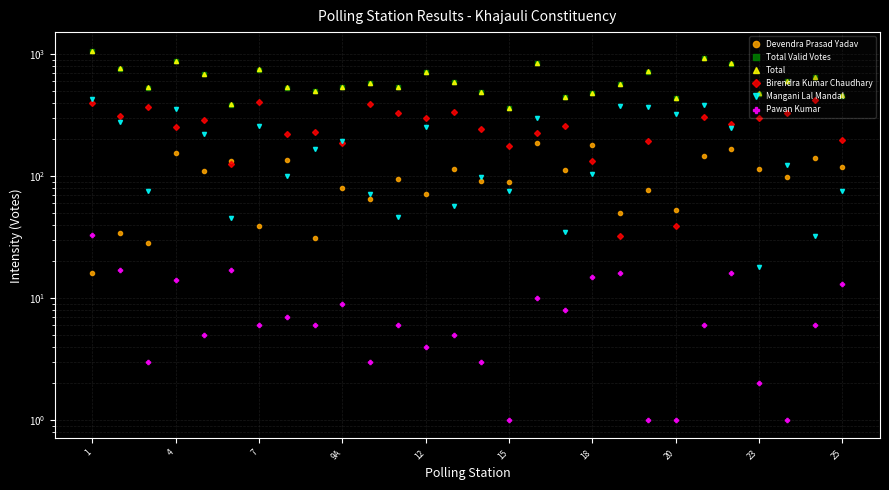

What is the highest value of the Birendra Kumar Chaudhary series?

418